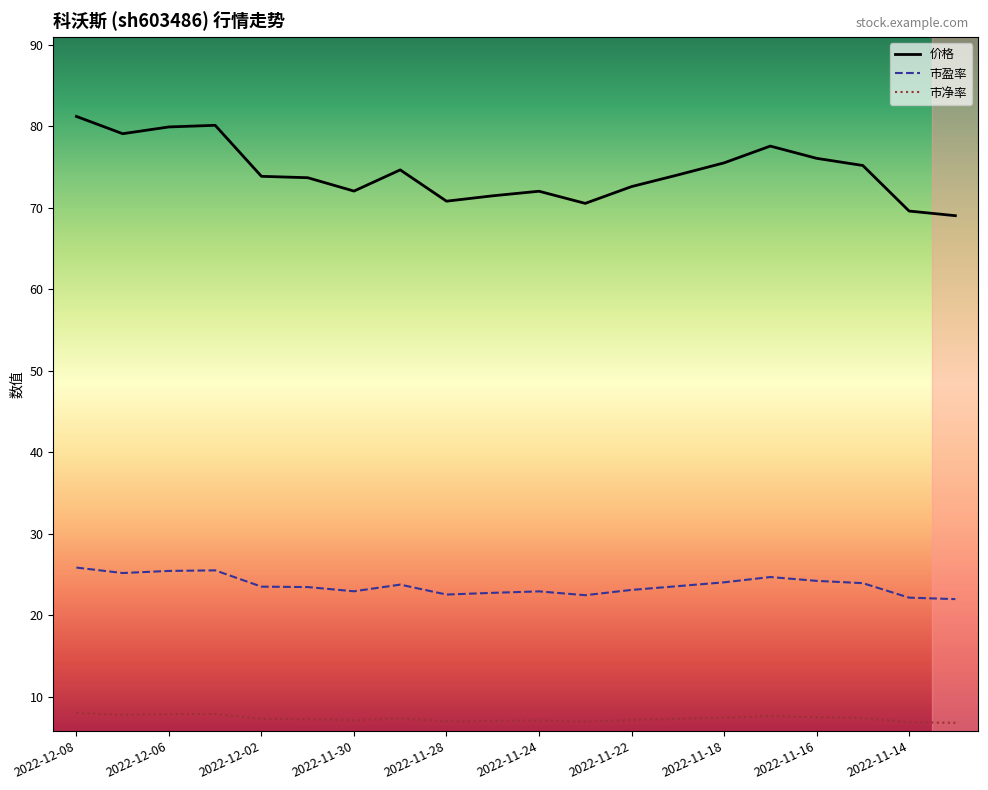

Which series has the largest range (max minus min)?

价格